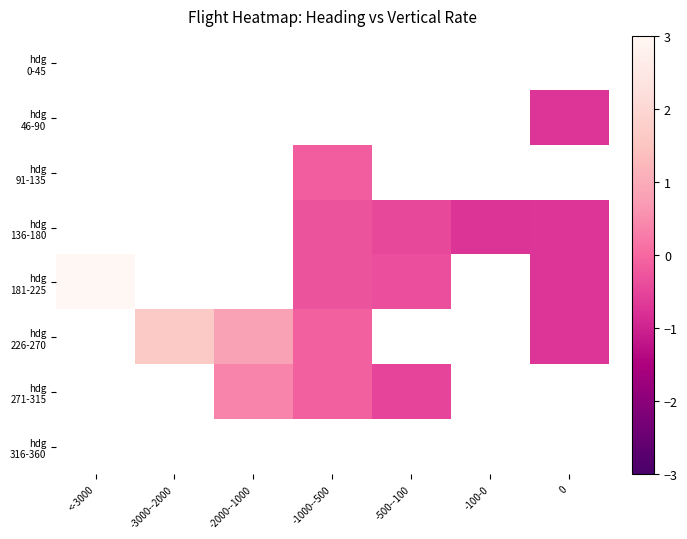

How many values in the hdg 271-315 series are below 0?

2